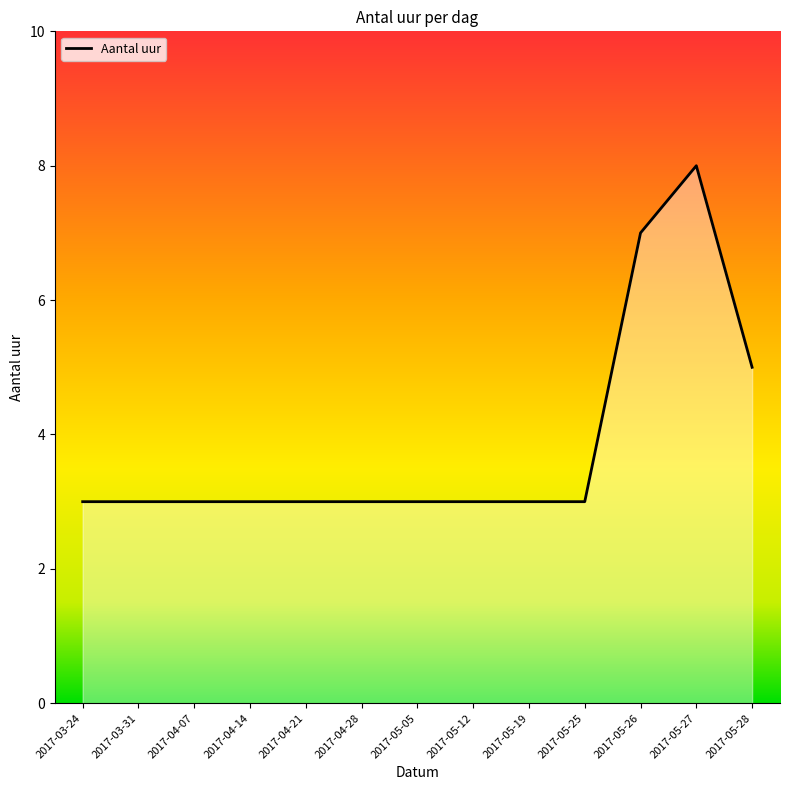

How many lines are shown in the chart?

1